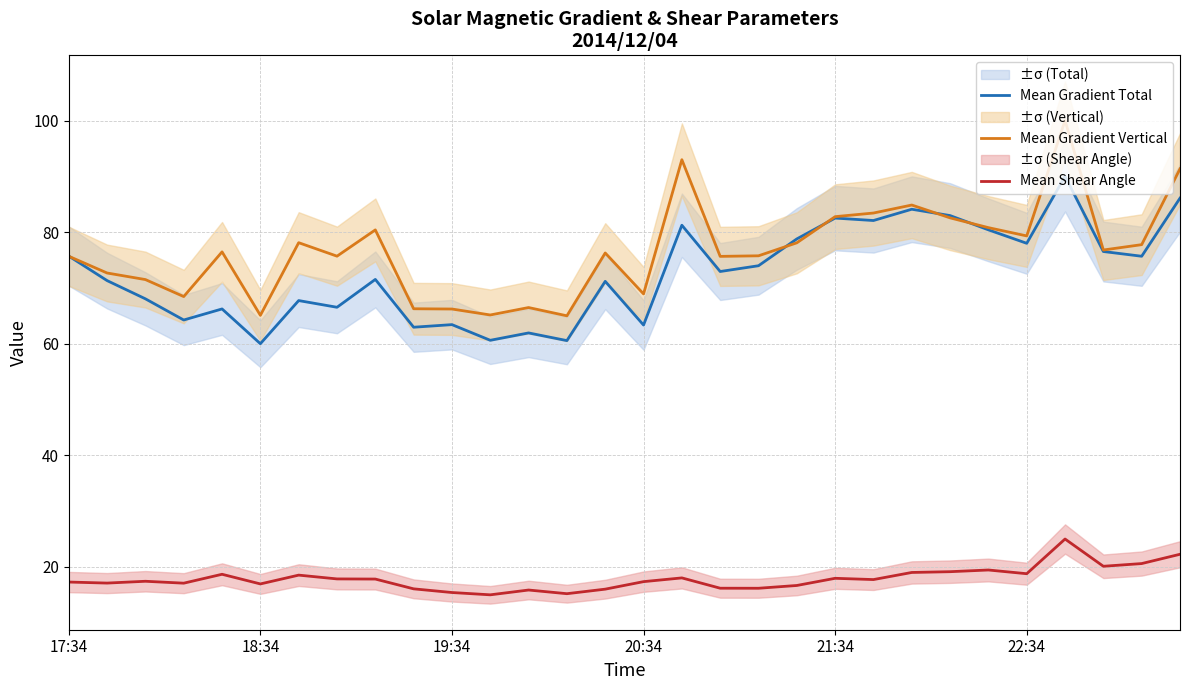

Where does the Mean Gradient Total series first go above 72?

17:34